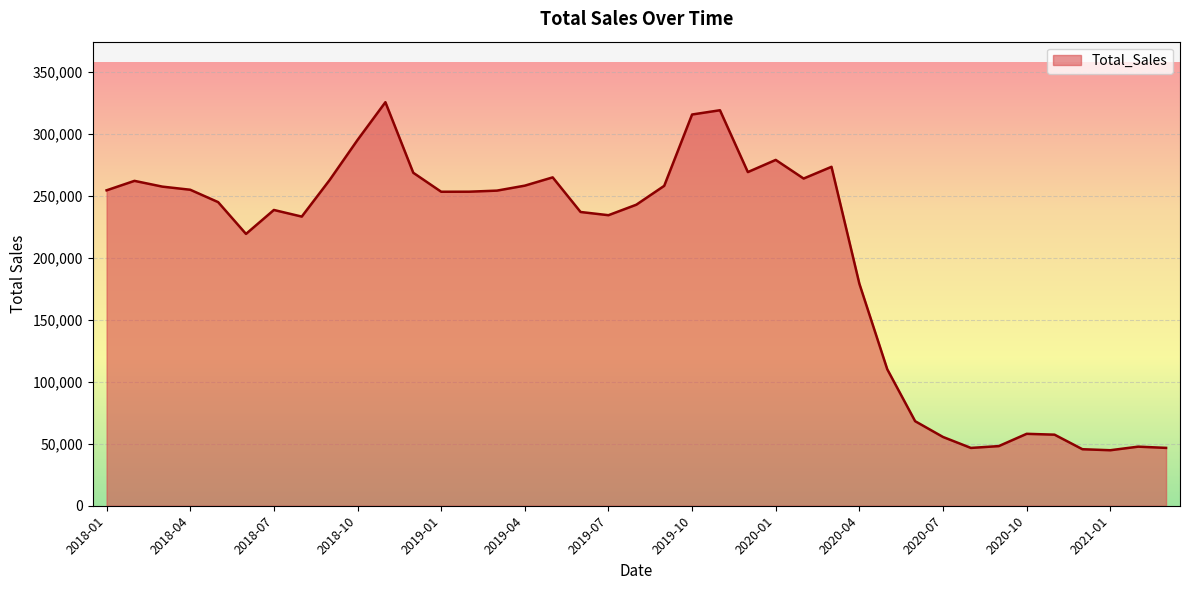

What is the difference between the maximum and minimum values?

280813